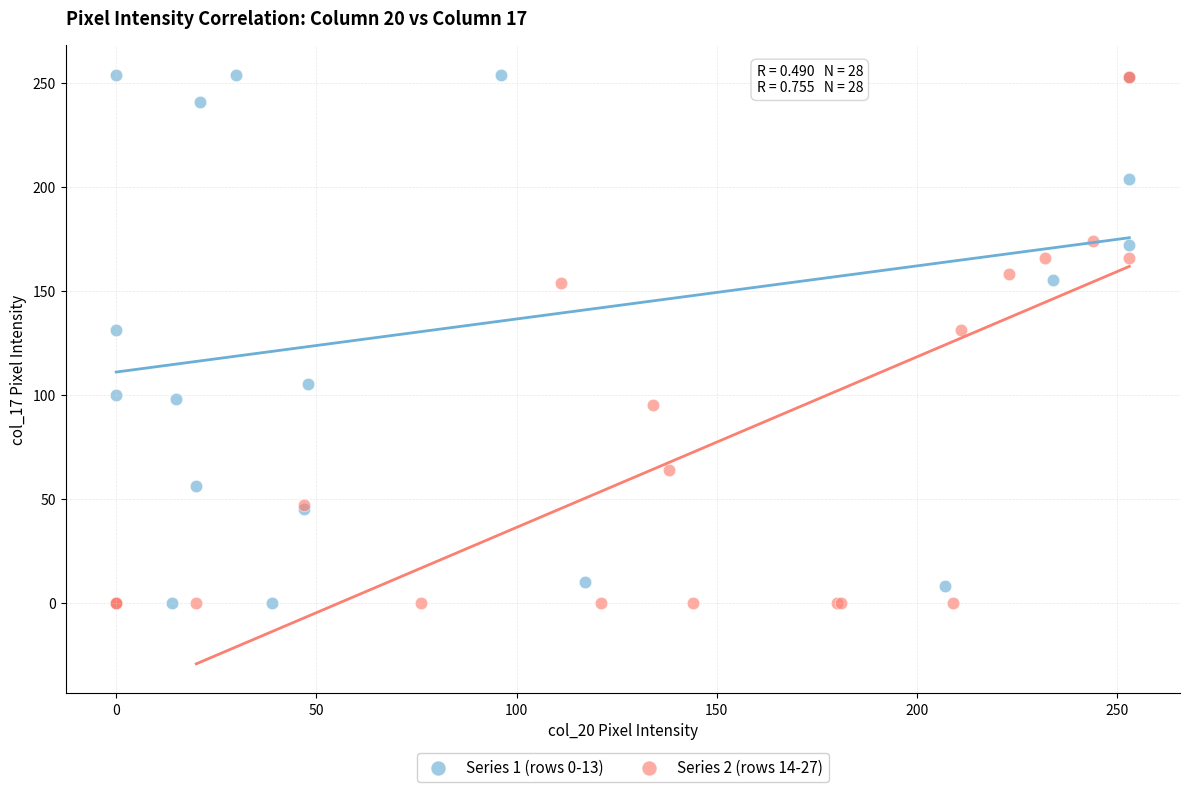

Which series has the largest Y range (max minus min)?

Series 1 (rows 0-13)